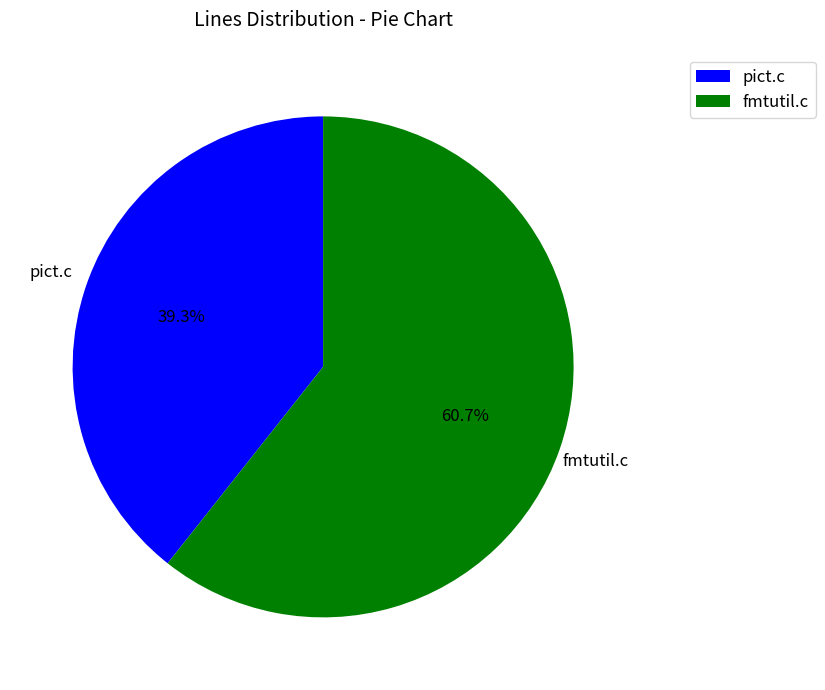

Which has a higher value, pict.c or fmtutil.c?

fmtutil.c